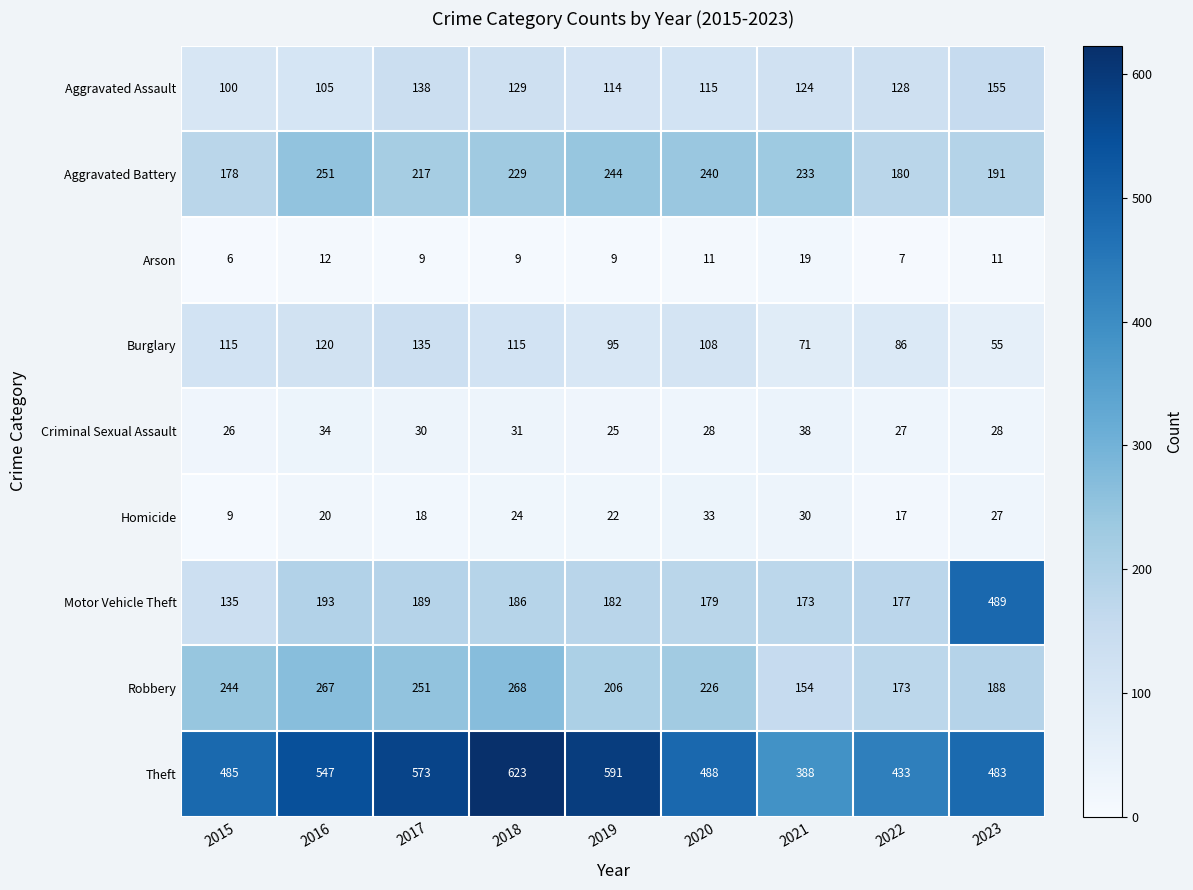

At which category does the chart reach its minimum across all series?

2015